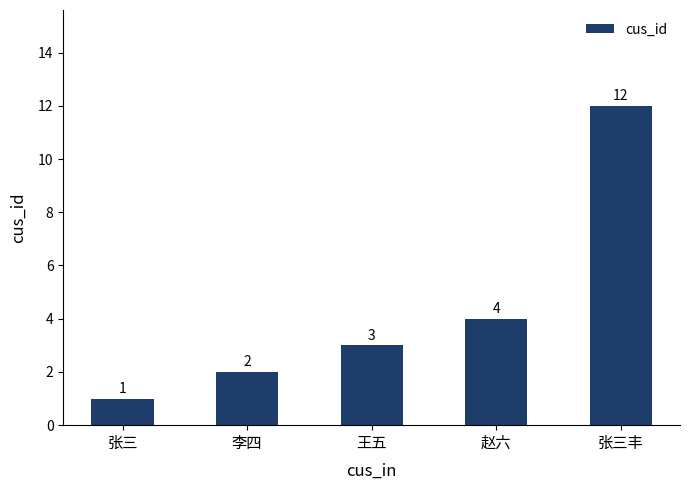

What is the difference between the values at 赵六 and 王五?

1